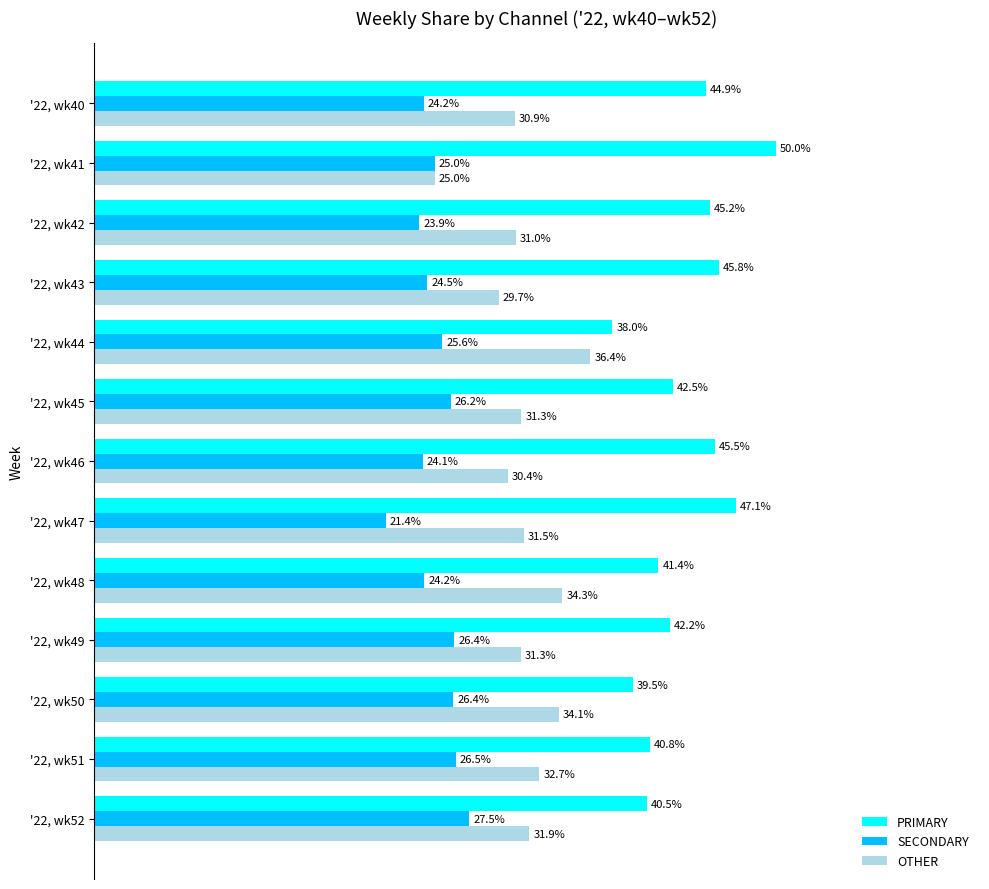

Which series changed the most between '22, wk50 and '22, wk52?

OTHER